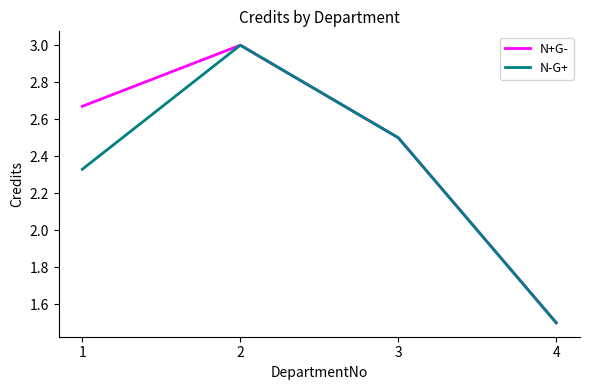

At which category does N-G+ reach its first local peak?

2